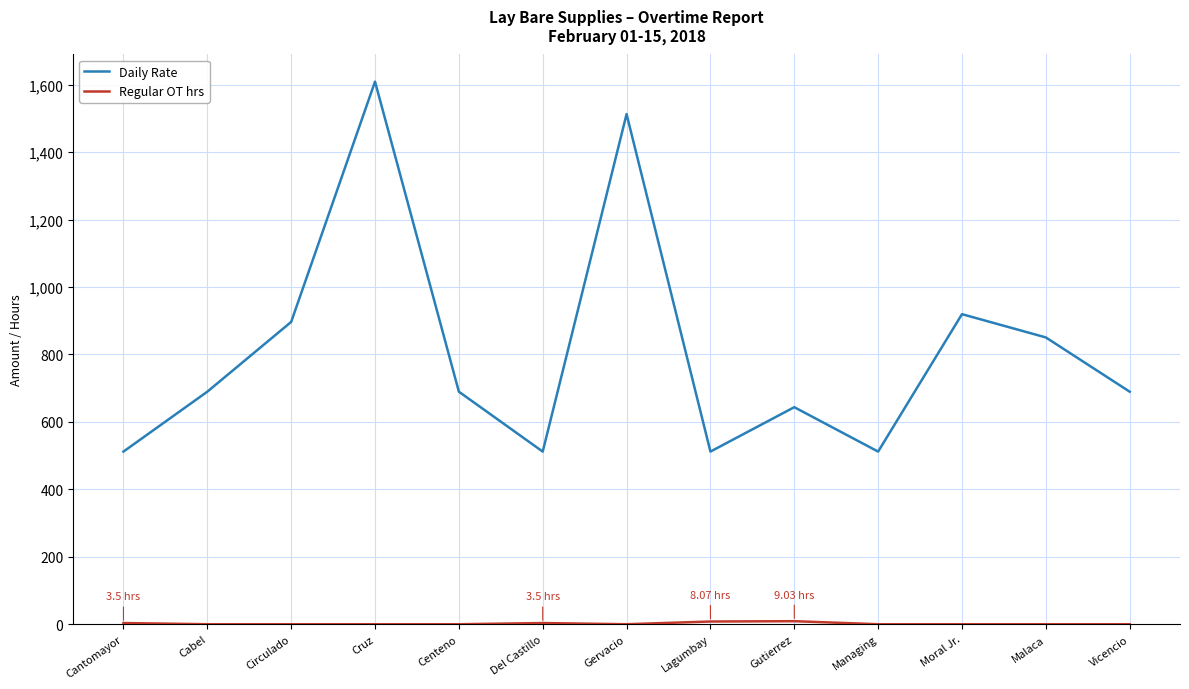

At which category is the sum across all series the highest?

Cruz